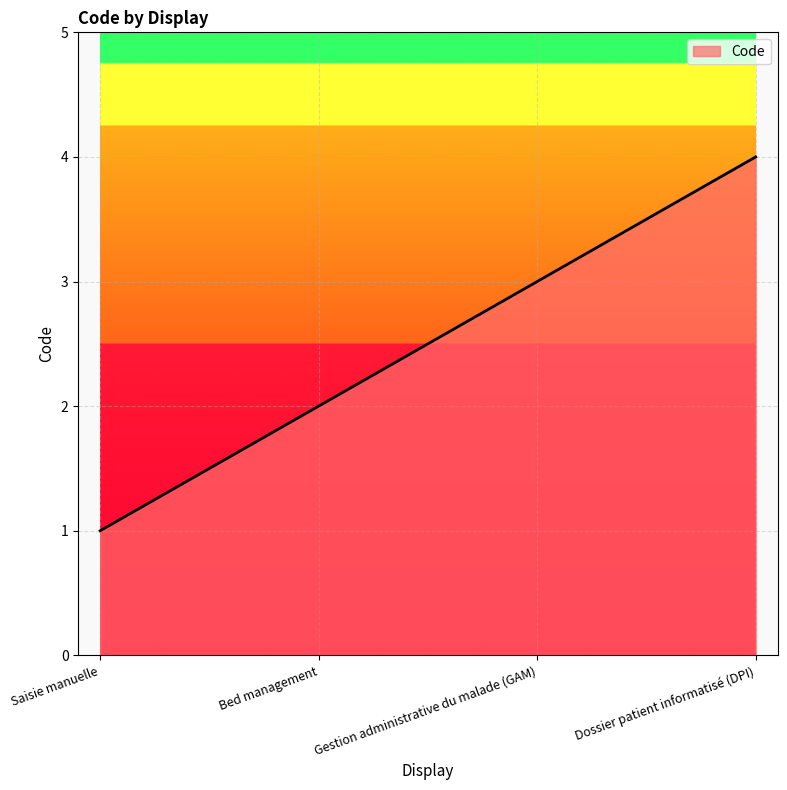

Reading left to right, what are all the values shown in this chart?

Saisie manuelle=1	Bed management=2	Gestion administrative du malade (GAM)=3	Dossier patient informatisé (DPI)=4